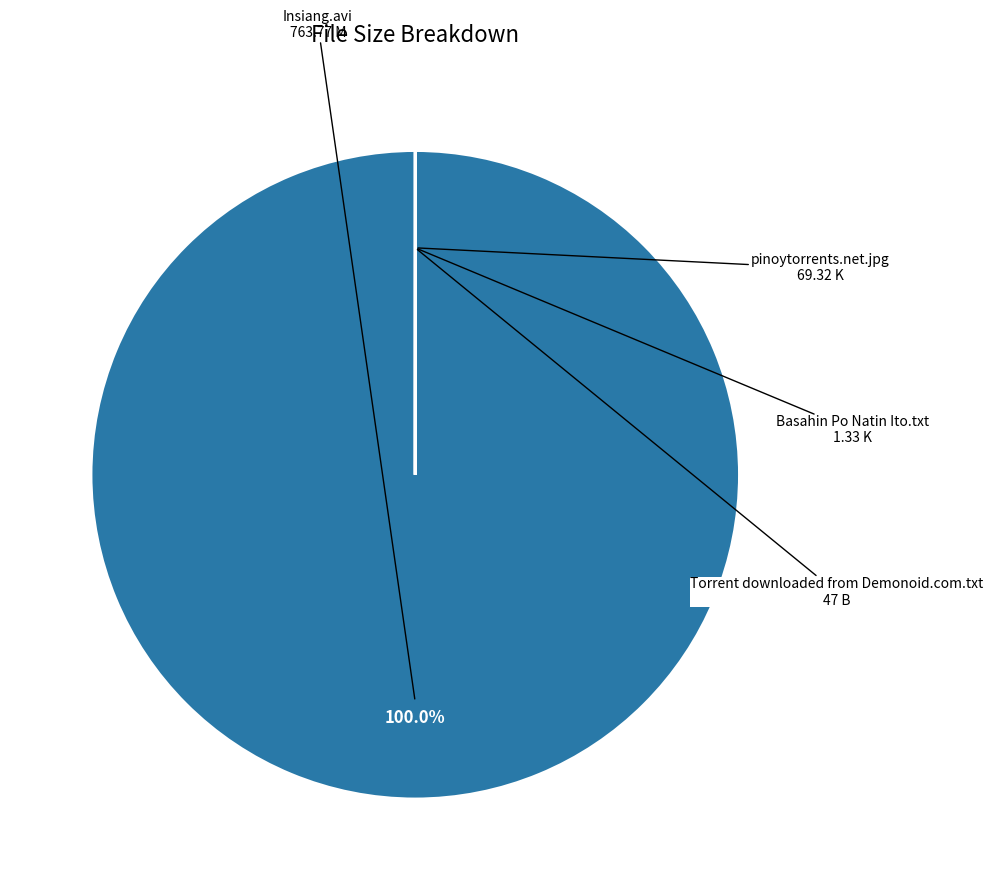

To the nearest percent, what is the difference between the largest and smallest slice percentages?

100%